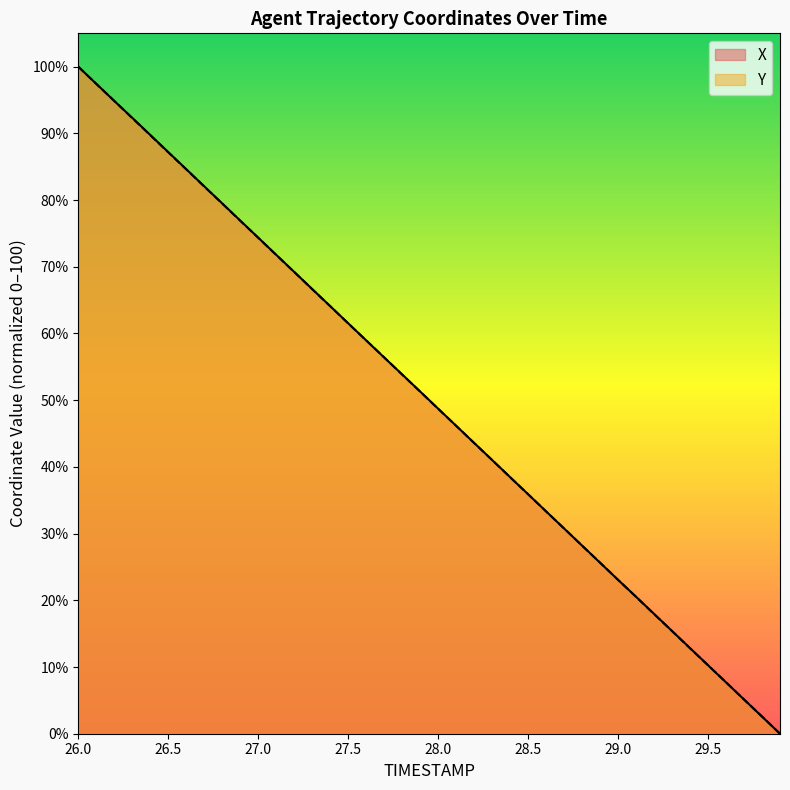

What is the difference between the Y values at 27.1 and 27.6?

12.8